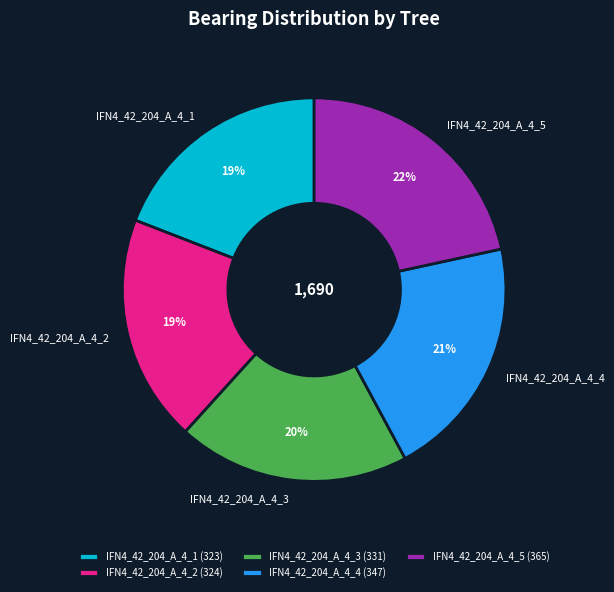

Does IFN4_42_204_A_4_1 represent more than half of the total?

No